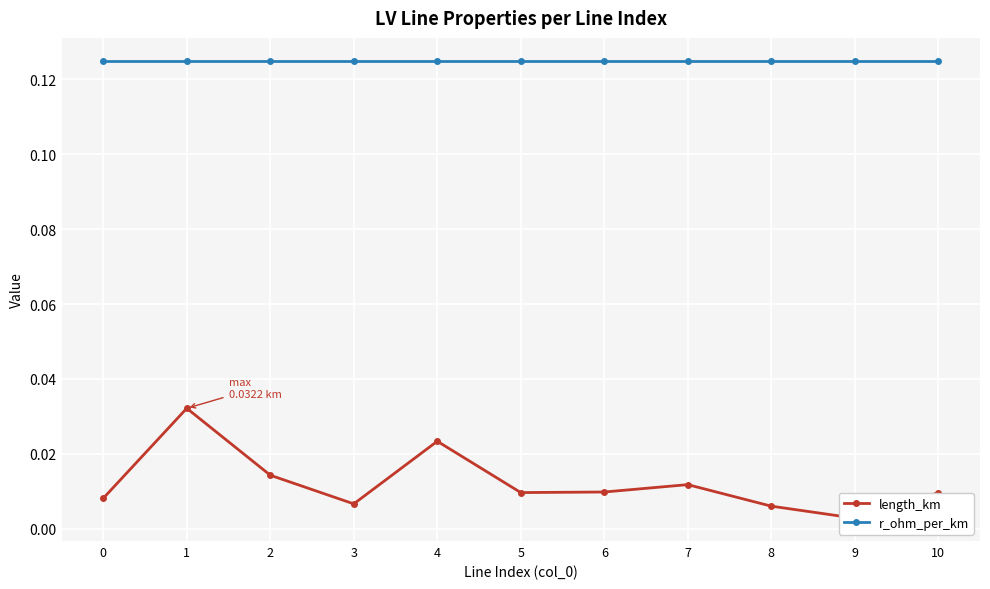

List the series in order of their peak value, highest first.

r_ohm_per_km, length_km